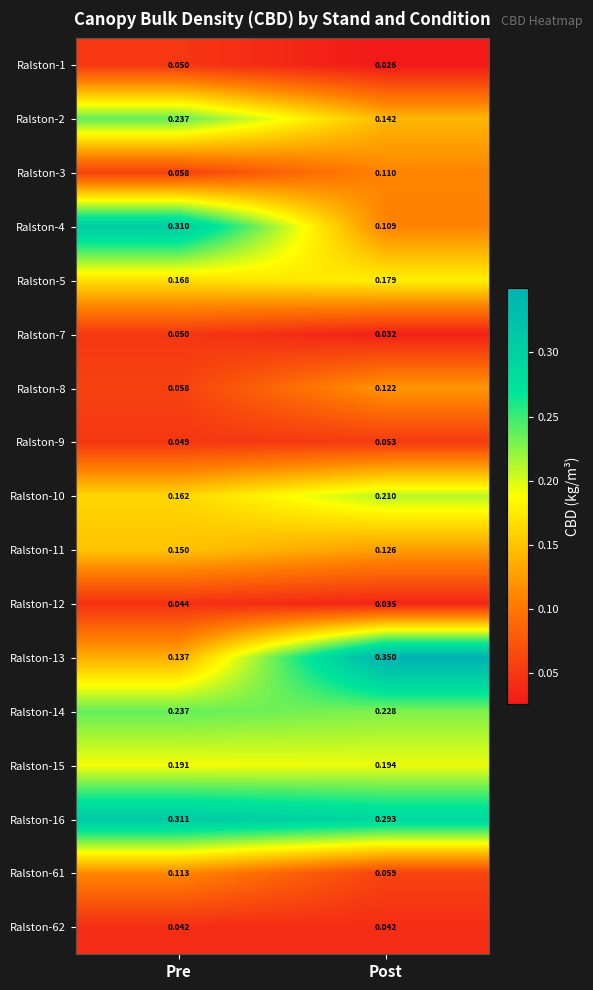

Count the number of data series in this chart.

17